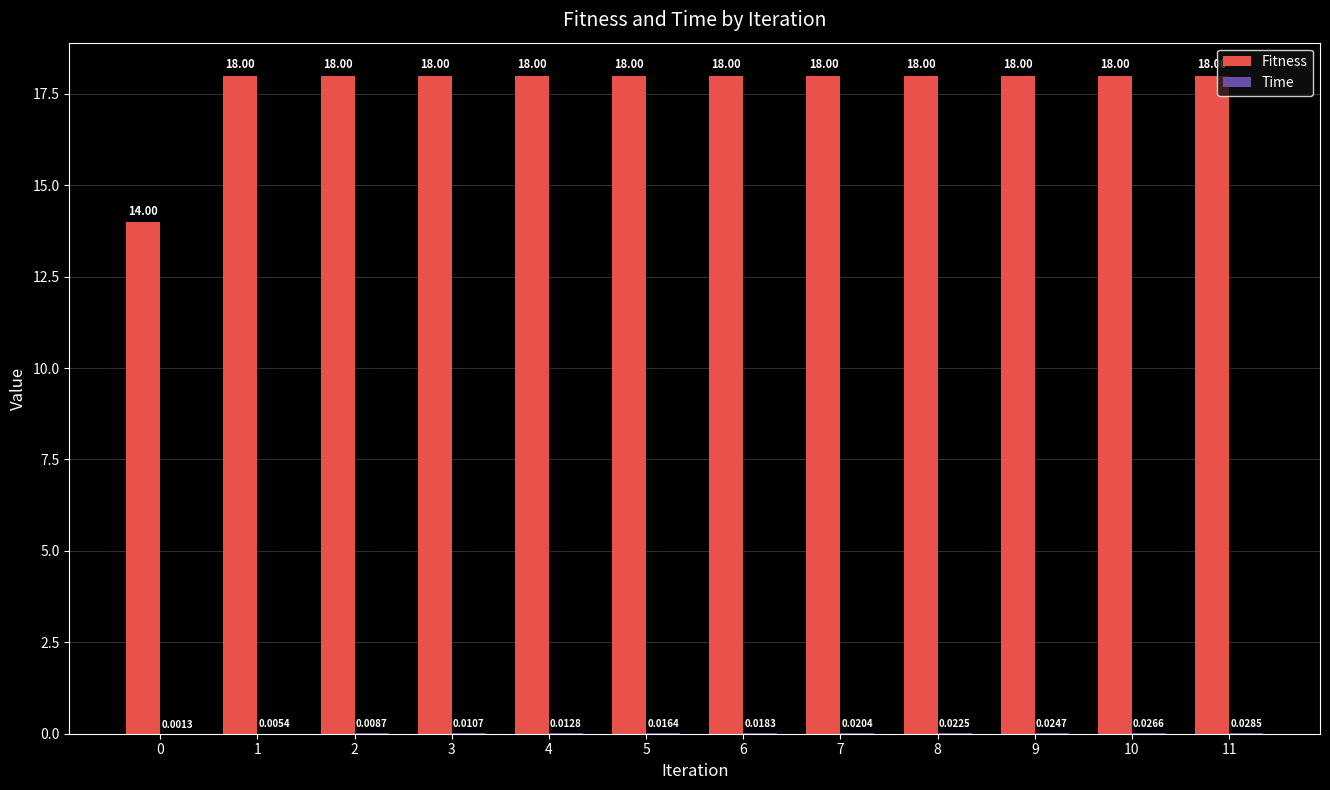

What is the sum of the Fitness values at 9 and 1?

36.0